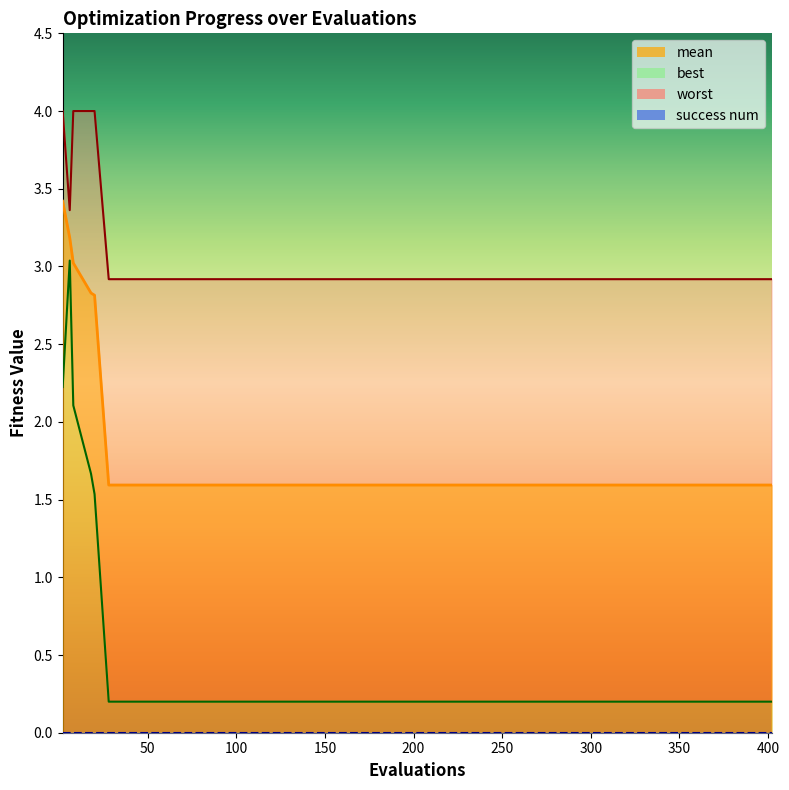

Reading left to right, extract all data points from this chart.

mean: 3.4	3.2	3.0	2.8	2.8	1.6	1.6	1.6	1.6	1.6	1.6	1.6	1.6	1.6	1.6	1.6	1.6	1.6
best: 2.2	3.0	2.1	1.7	1.5	0.2	0.2	0.2	0.2	0.2	0.2	0.2	0.2	0.2	0.2	0.2	0.2	0.2
worst: 4.0	3.4	4.0	4.0	4.0	2.9	2.9	2.9	2.9	2.9	2.9	2.9	2.9	2.9	2.9	2.9	2.9	2.9